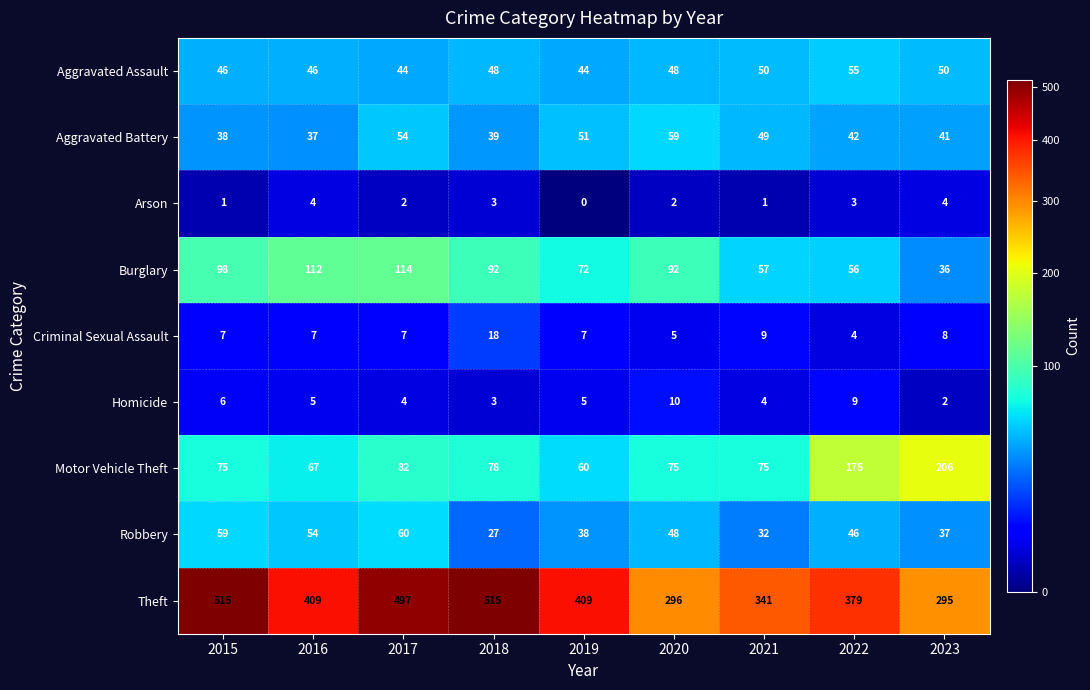

At which label does Homicide first exceed 5?

2015